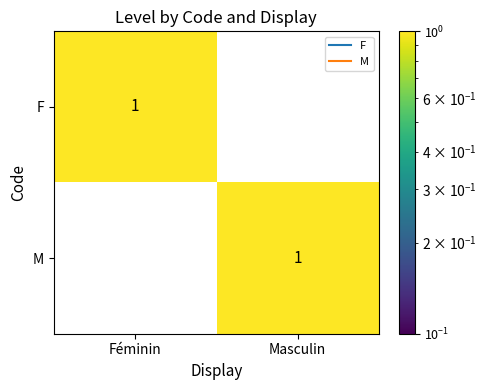

At how many categories does at least one series exceed 0?

2